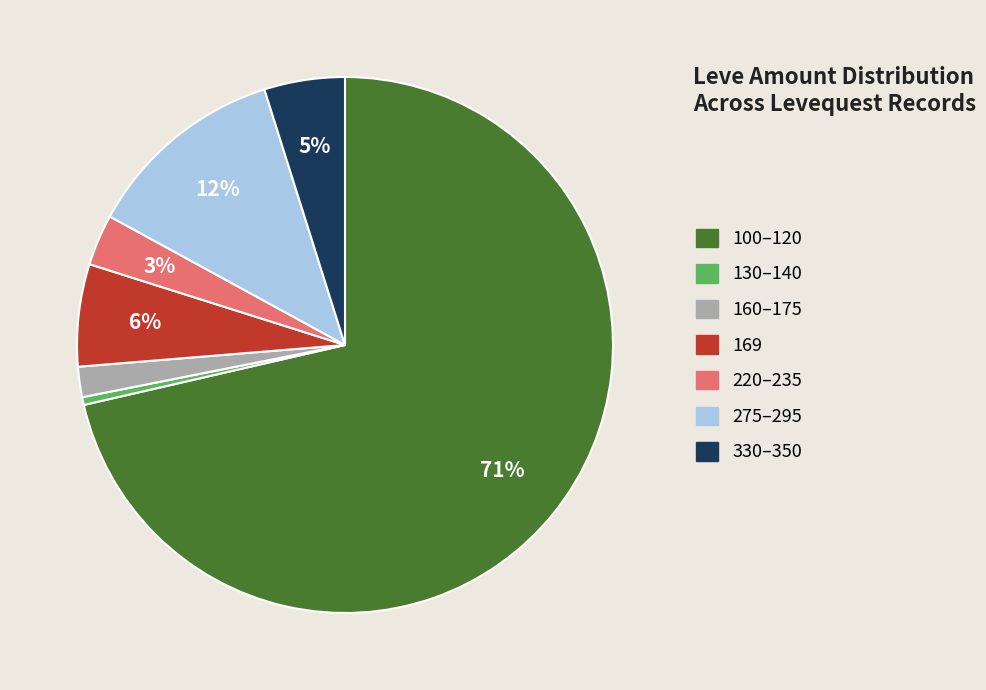

To the nearest percent, what is the average slice percentage?

14%